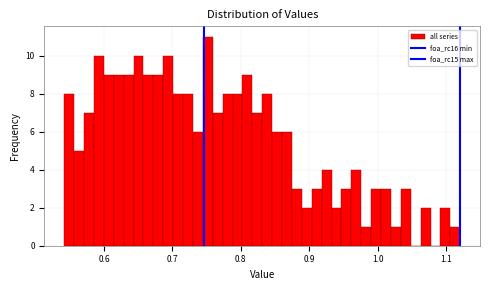

Read against the x-axis, roughly where is the centre of the tallest bar?

0.75